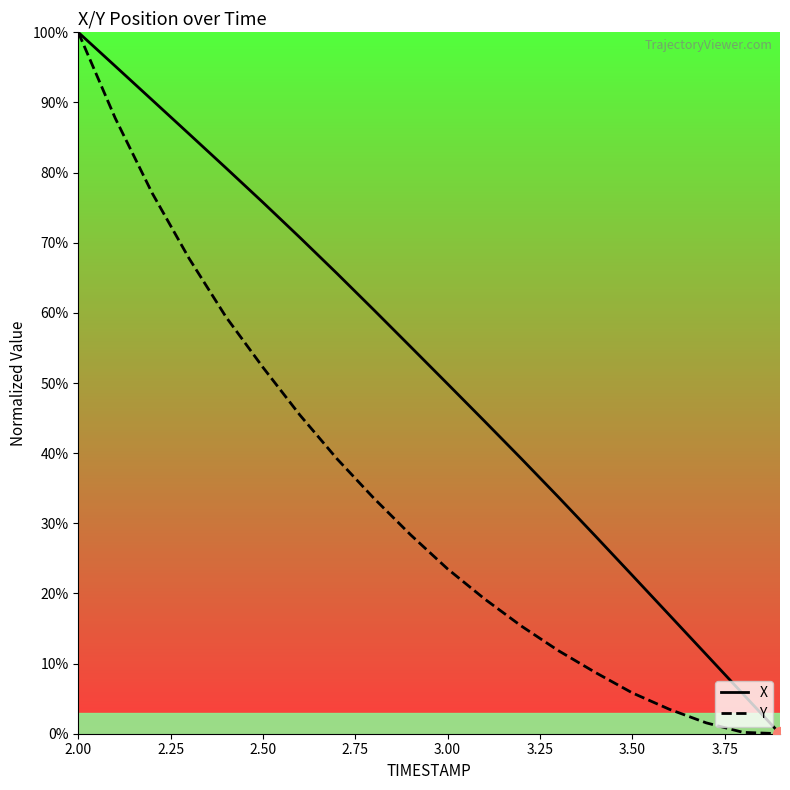

List the series in order of their peak value, lowest first.

X, Y